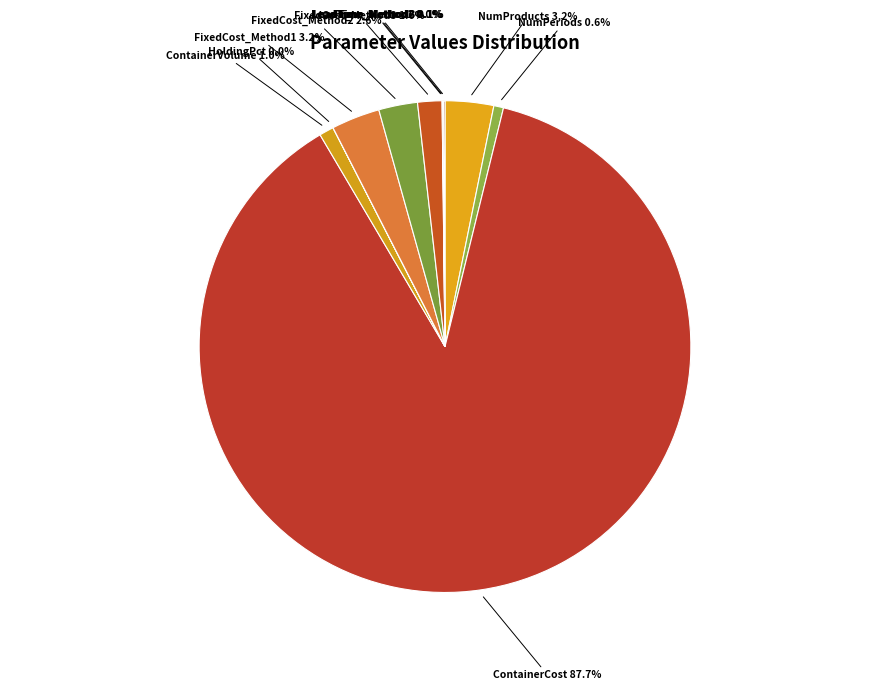

Between FixedCost_Method3 and ContainerVolume, which is larger?

FixedCost_Method3